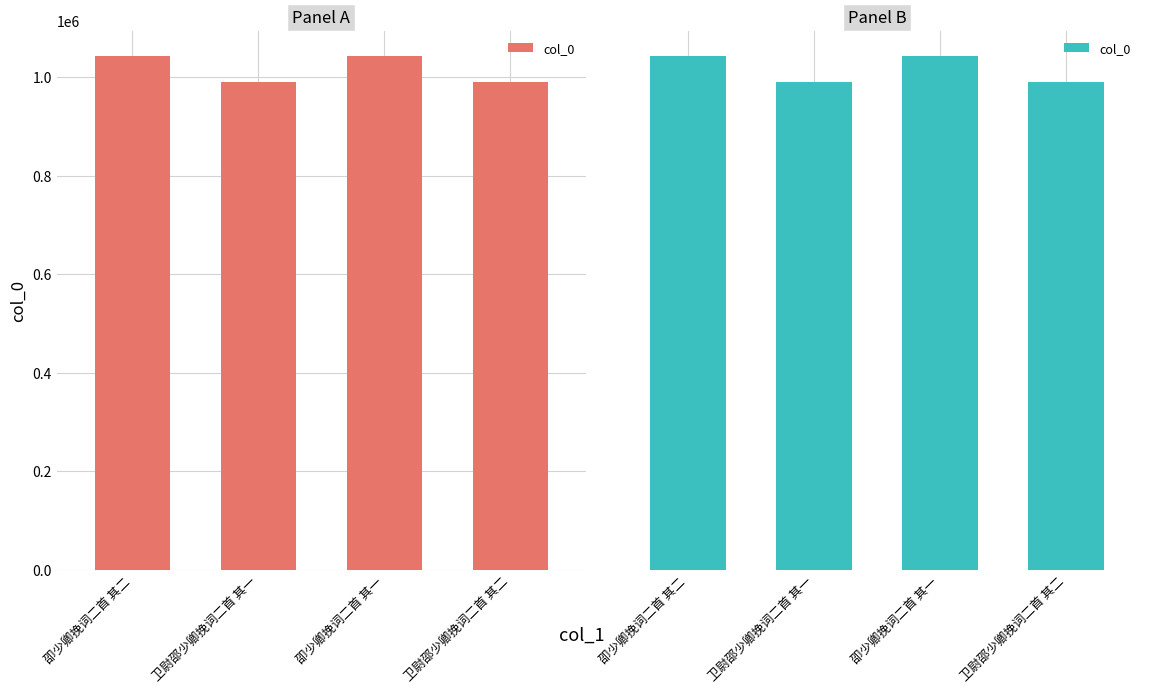

Where does the data first go above 1041916?

卲少卿挽词二首 其二